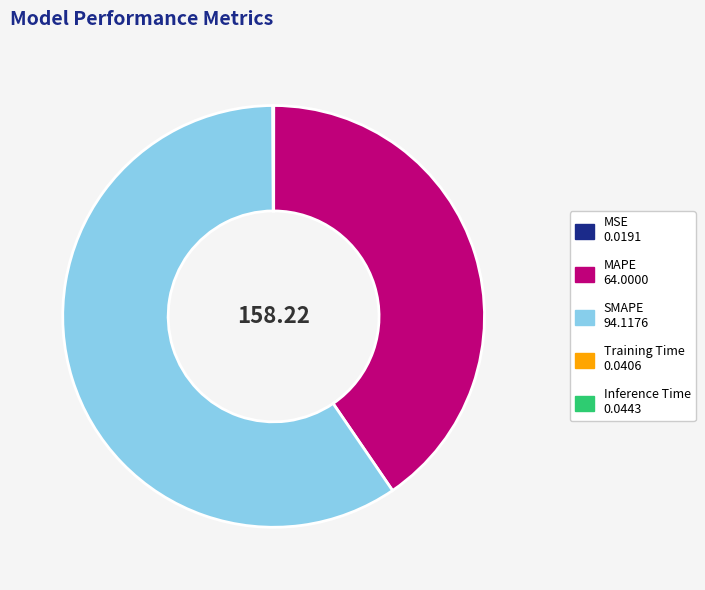

Which category has the biggest portion of the pie?

SMAPE